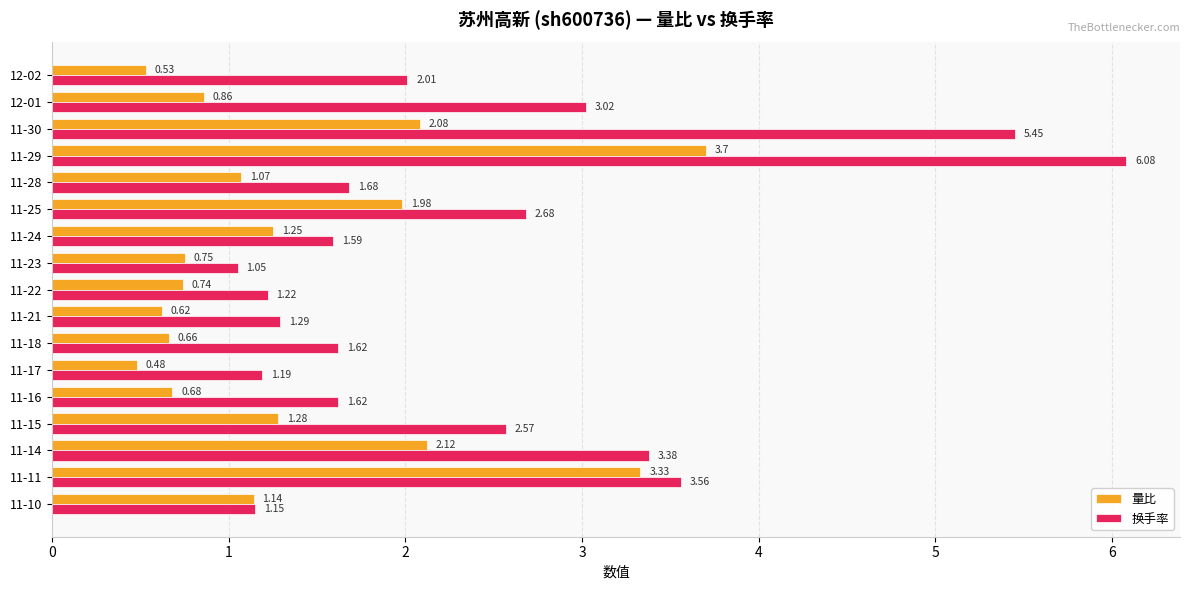

Which series has the widest spread of values?

换手率